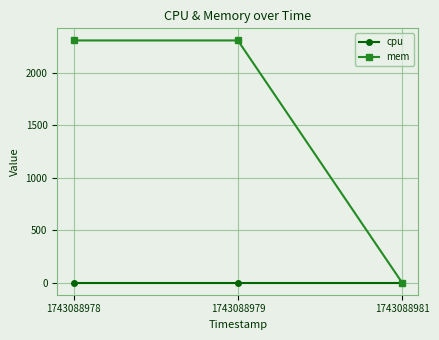

Does the chart display data point markers on the line(s)?

Yes